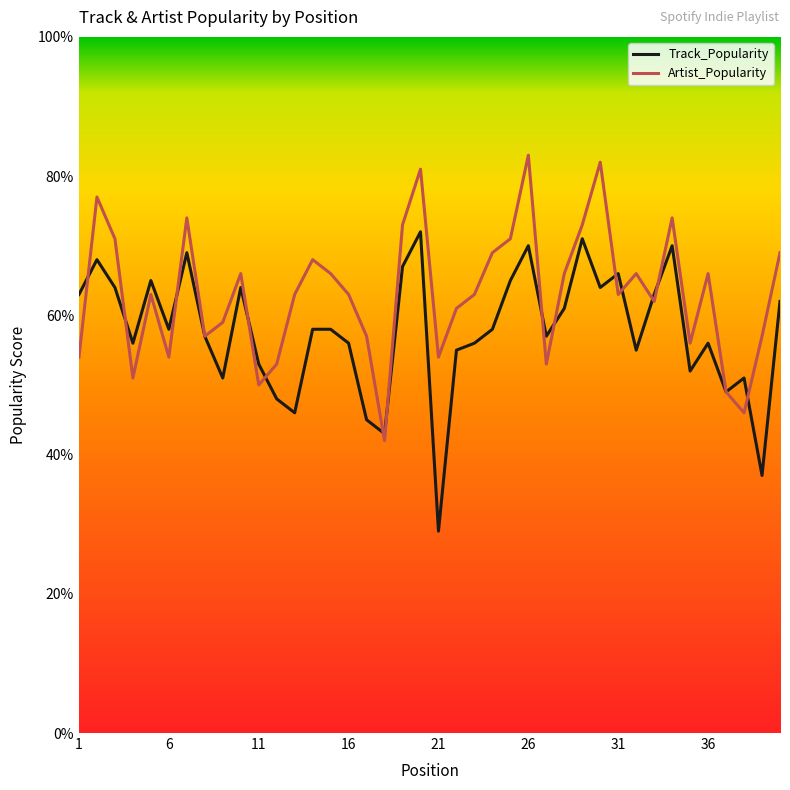

What are all the series names shown in the legend?

Track_Popularity, Artist_Popularity